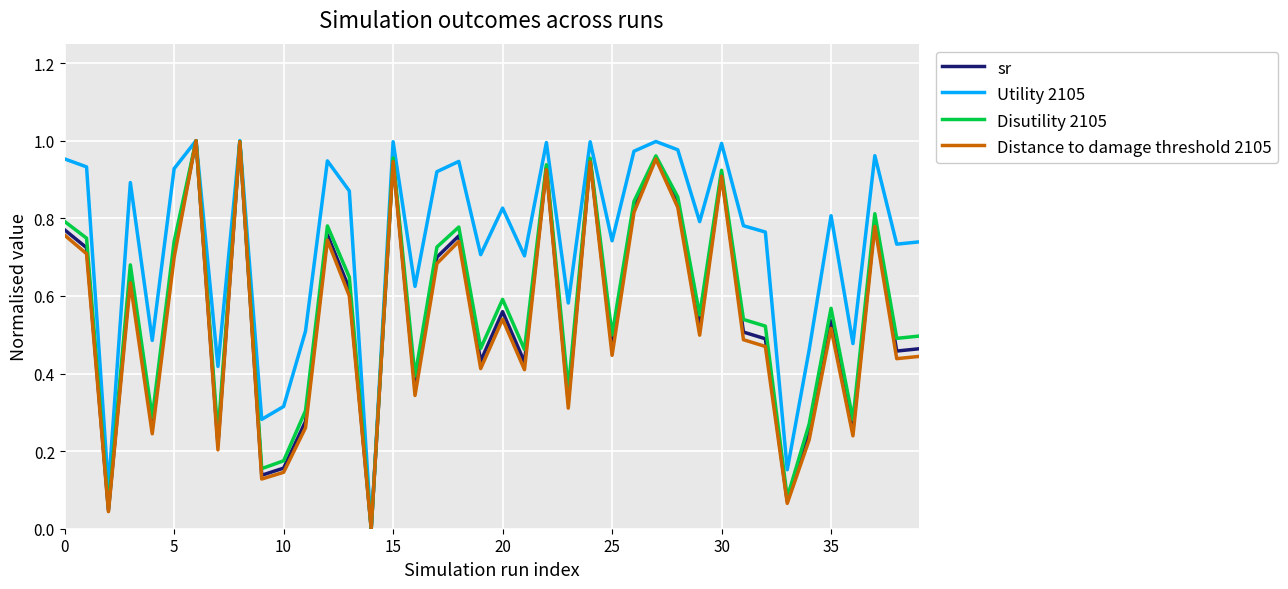

Which series has the largest total across all categories?

Utility 2105